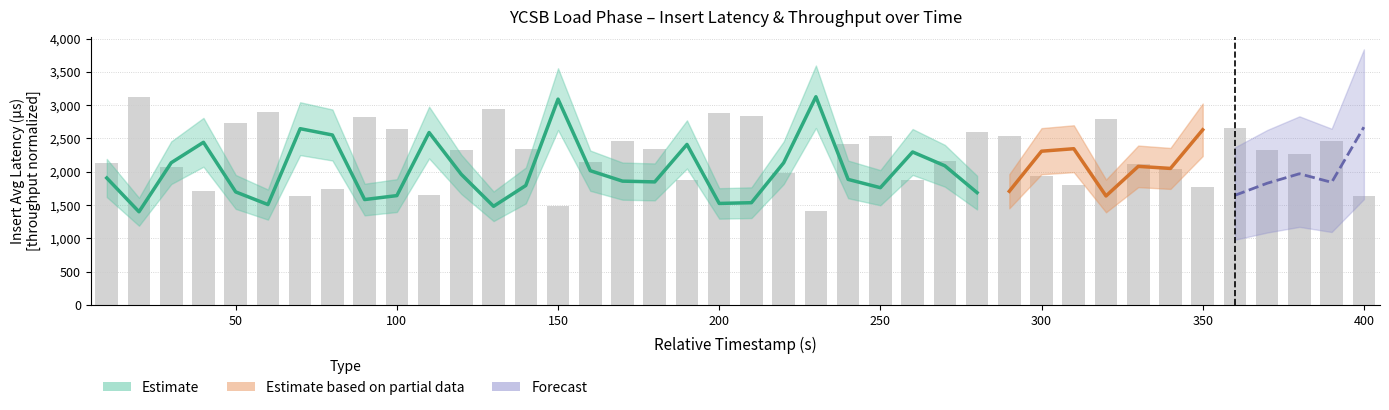

How many values are below 2323?

20